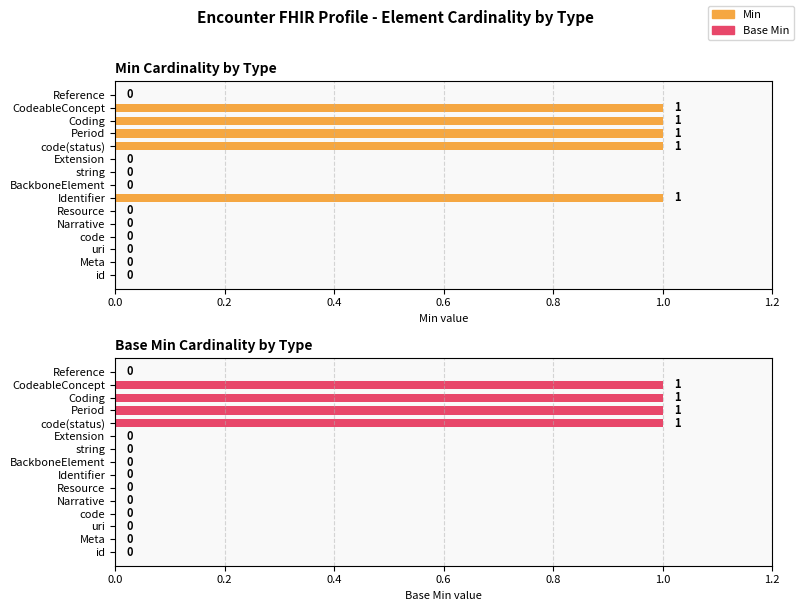

Rank the series by their maximum value, from highest to lowest.

Min, Base Min